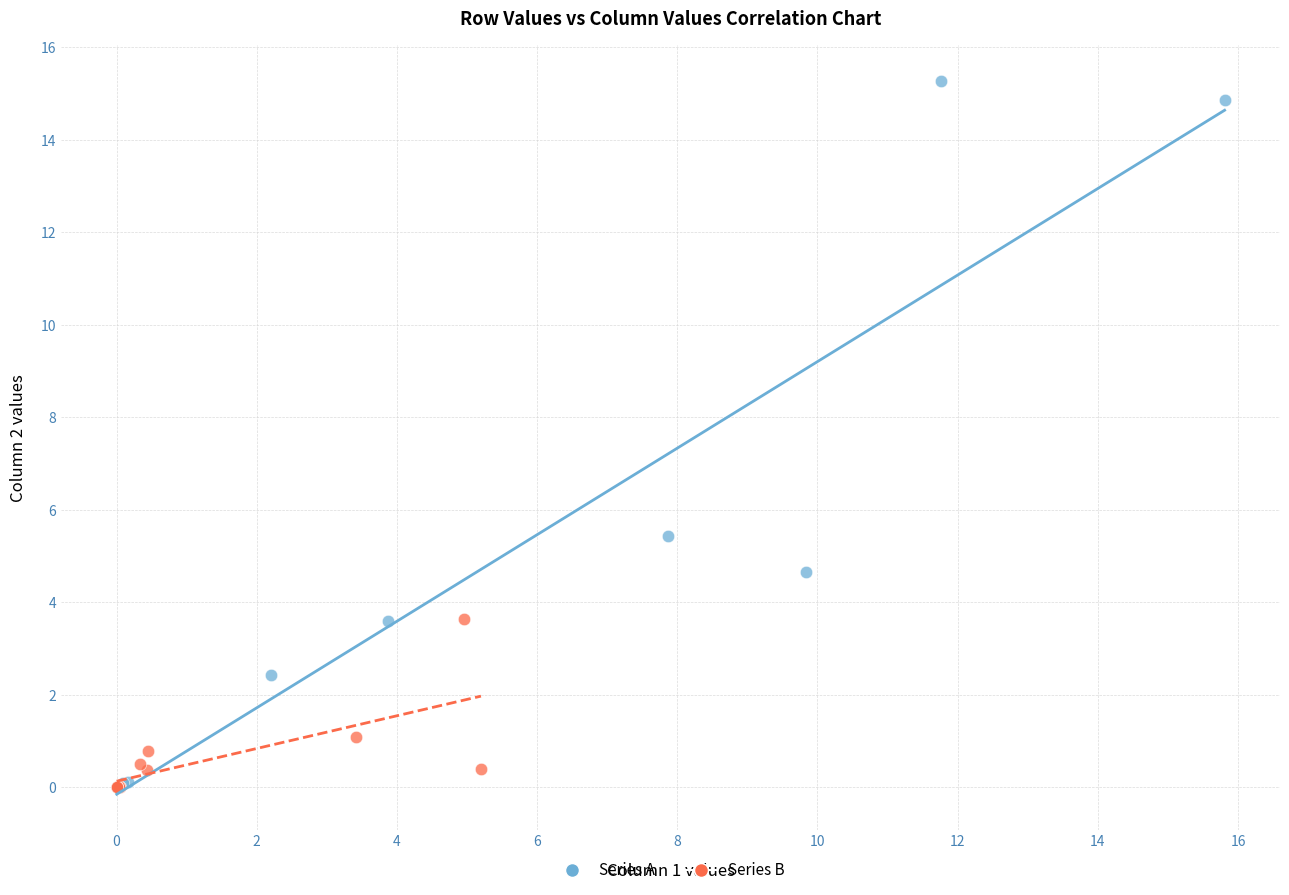

What are all the series names shown in the legend?

Series A, Series B